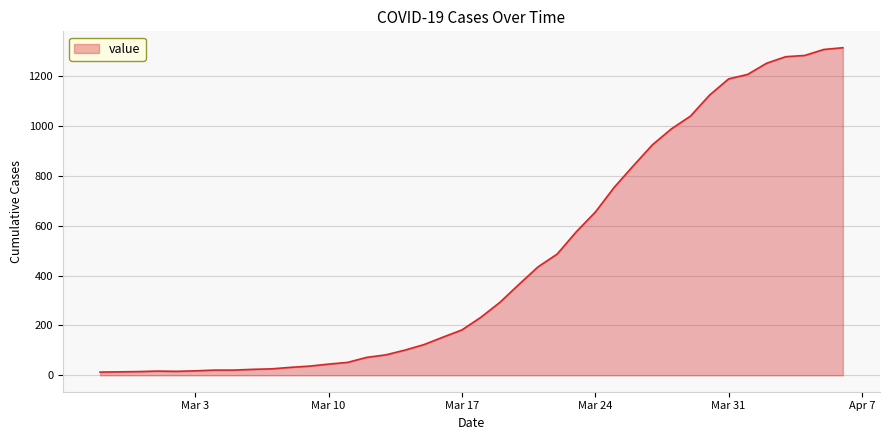

What is the sum of all values?

18596